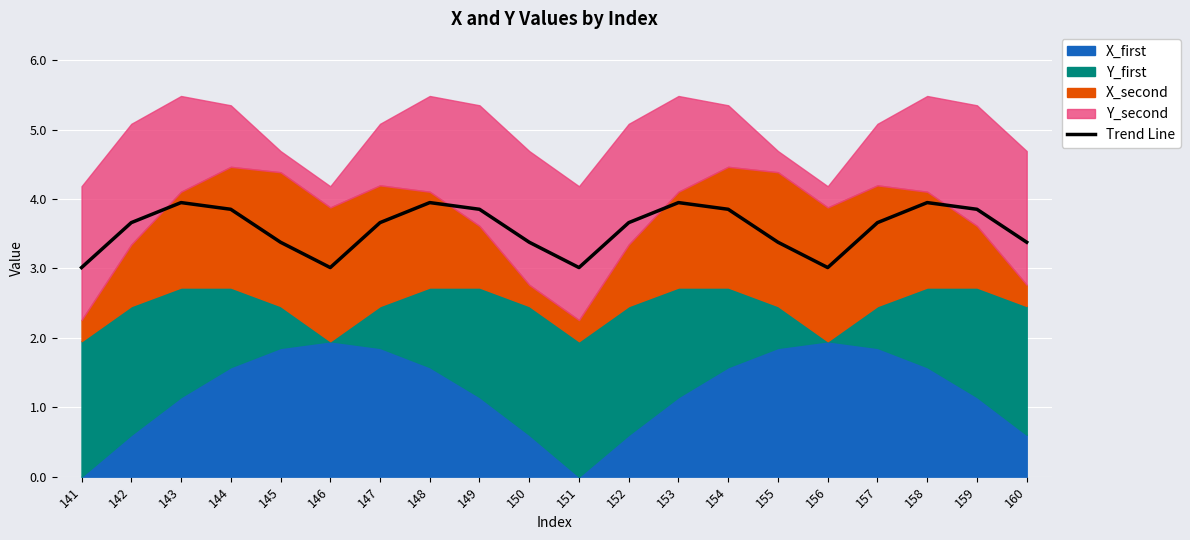

The Trend Line series shows 3.9 at 158. True or false?

True